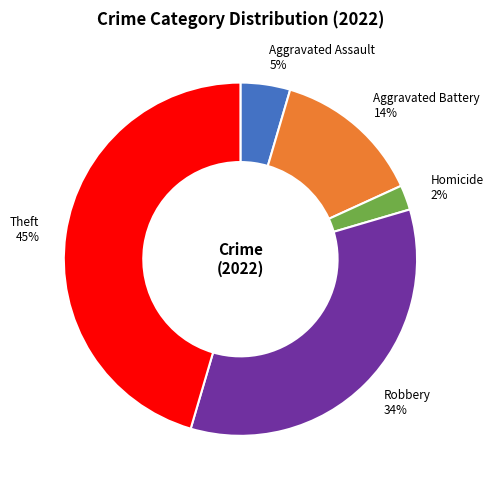

To the nearest percent, what is the difference between the largest and smallest slice percentages?

43%